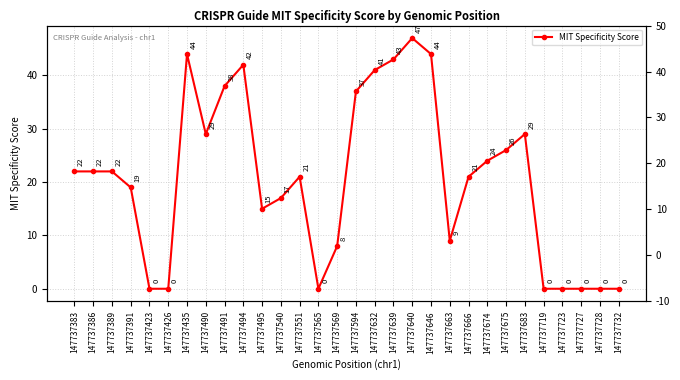

What is the change in value from 147737491 to 147737728?

-38